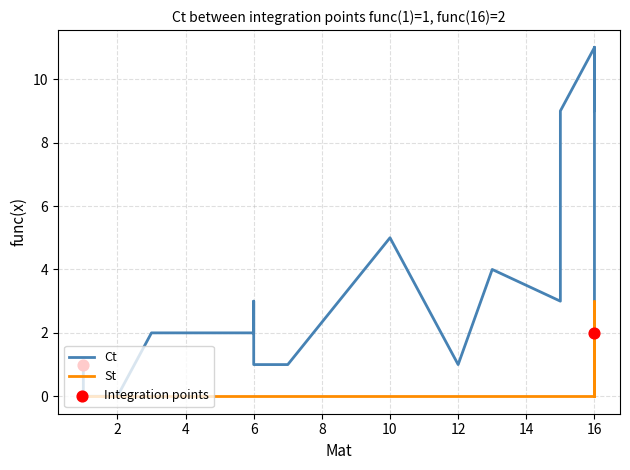

At how many categories does at least one series exceed 1?

12